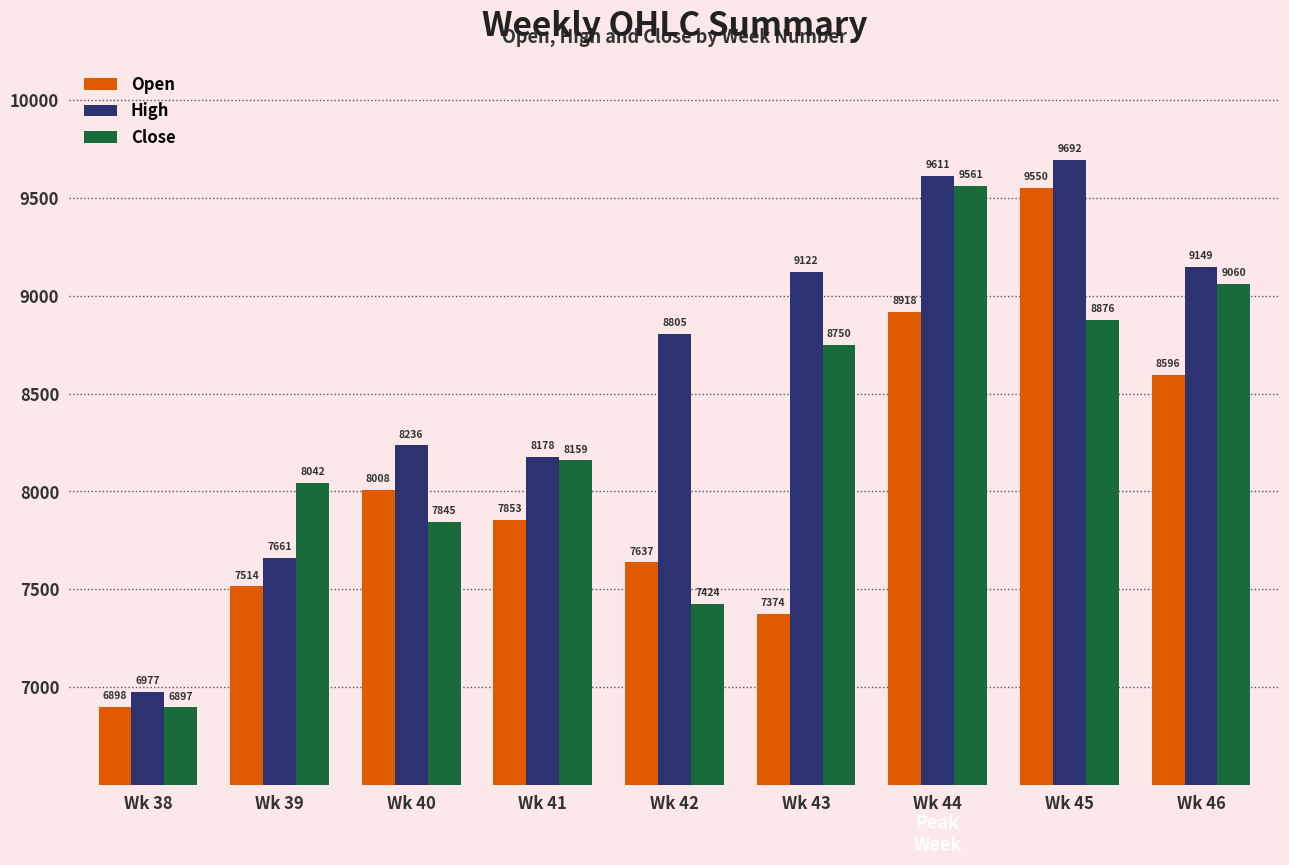

At which category is the sum across all series the highest?

Wk 45